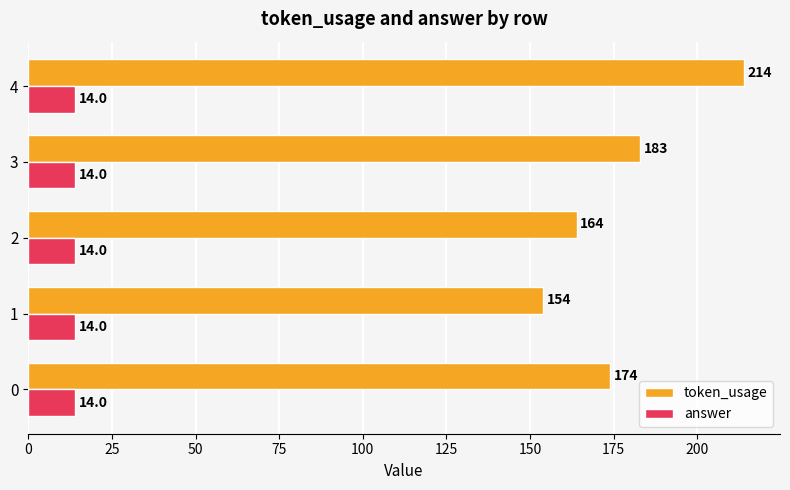

What are all the series names shown in the legend?

token_usage, answer